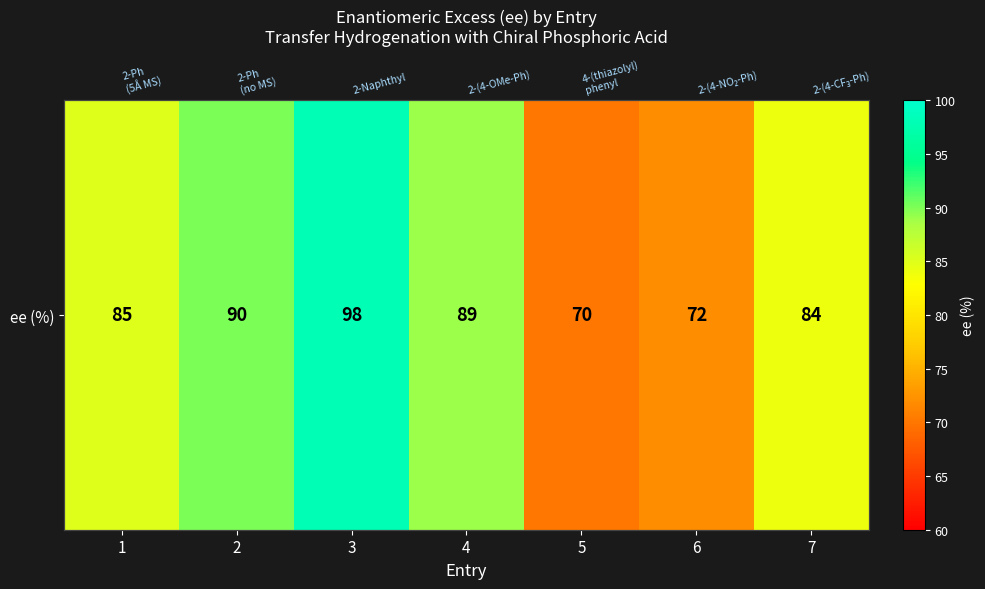

List the labels in order of value, largest first.

3, 2, 4, 1, 7, 6, 5